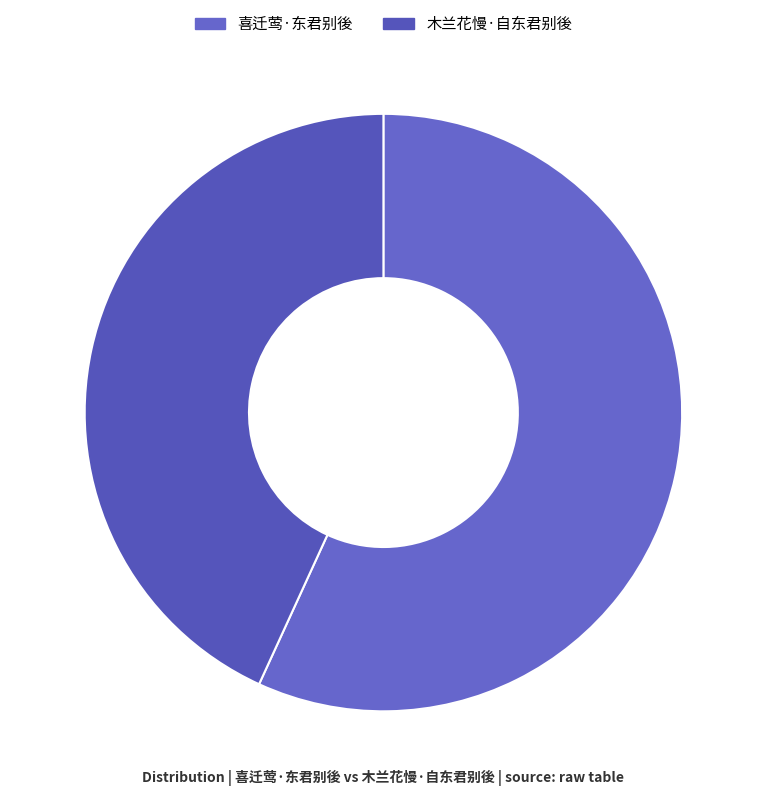

The 喜迁莺·东君别後 slice represents 57% of the pie. True or false?

True